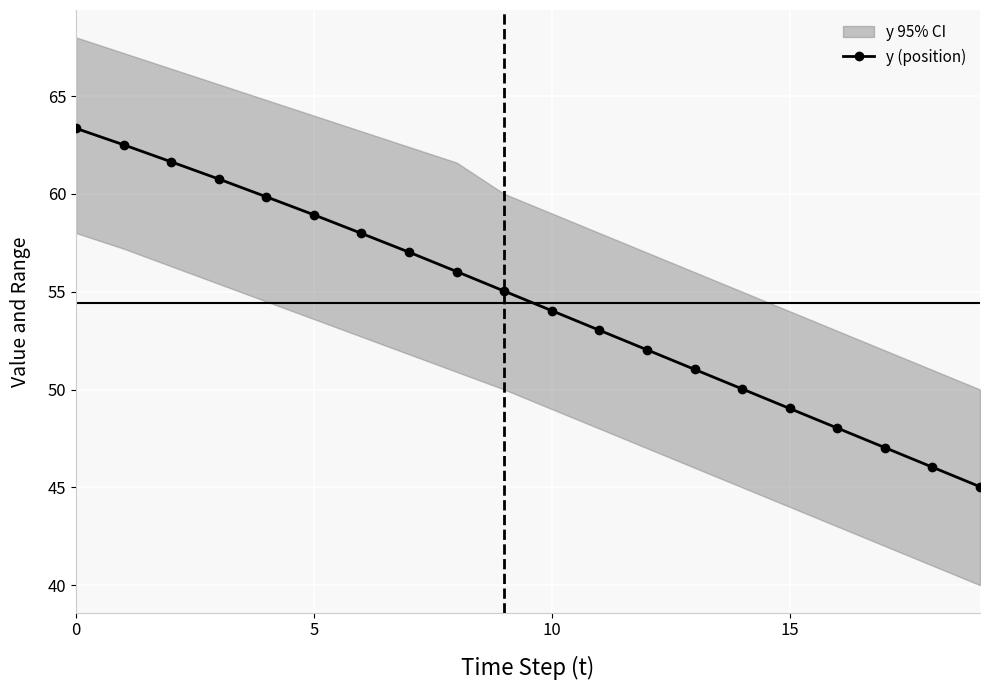

What is the highest value of the y (position) series?

63.4